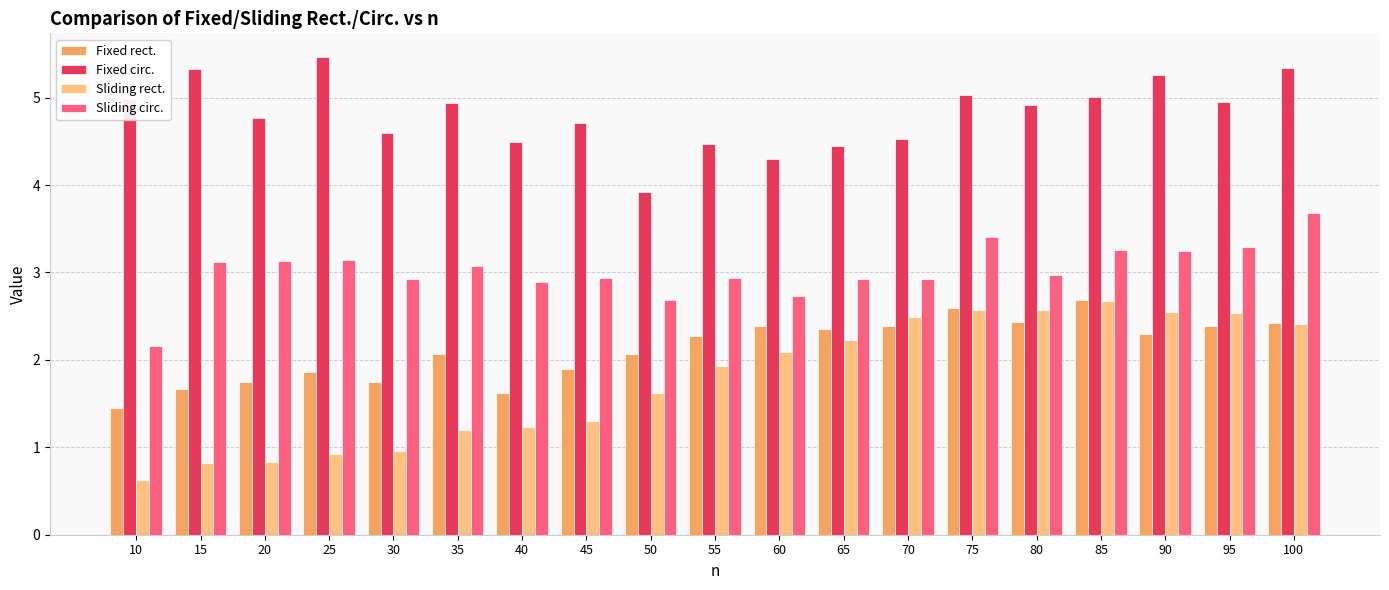

Read the Fixed rect. value at 90.

2.3